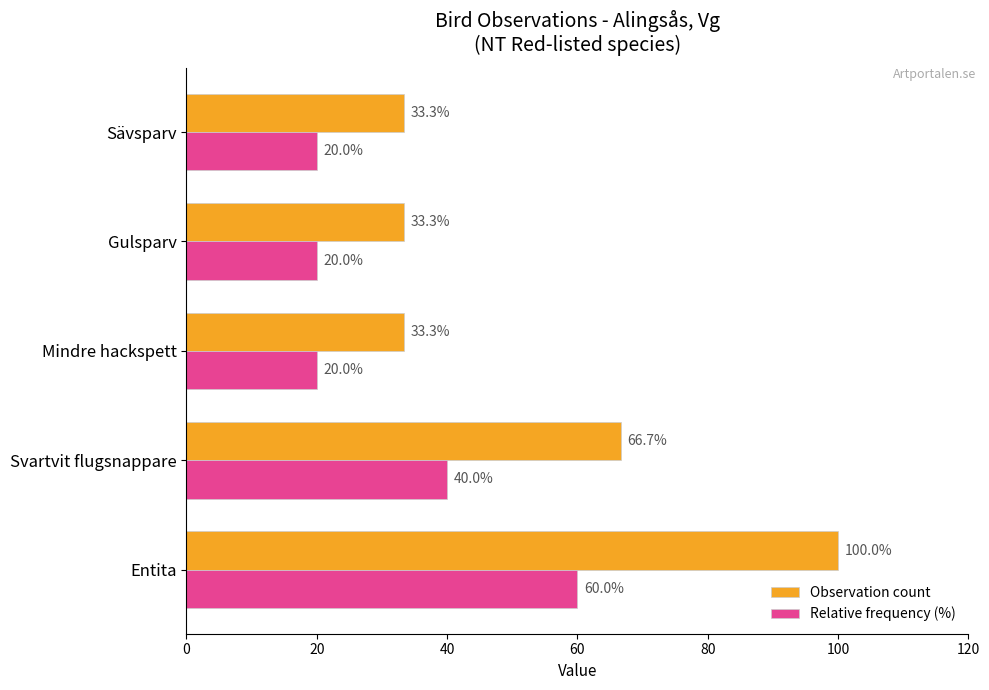

Is it true that Observation count equals 33.3 at Gulsparv?

True